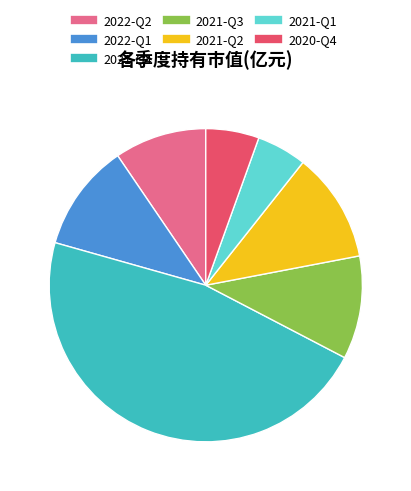

True or false: 2022-Q1 accounts for 11% of the total.

True